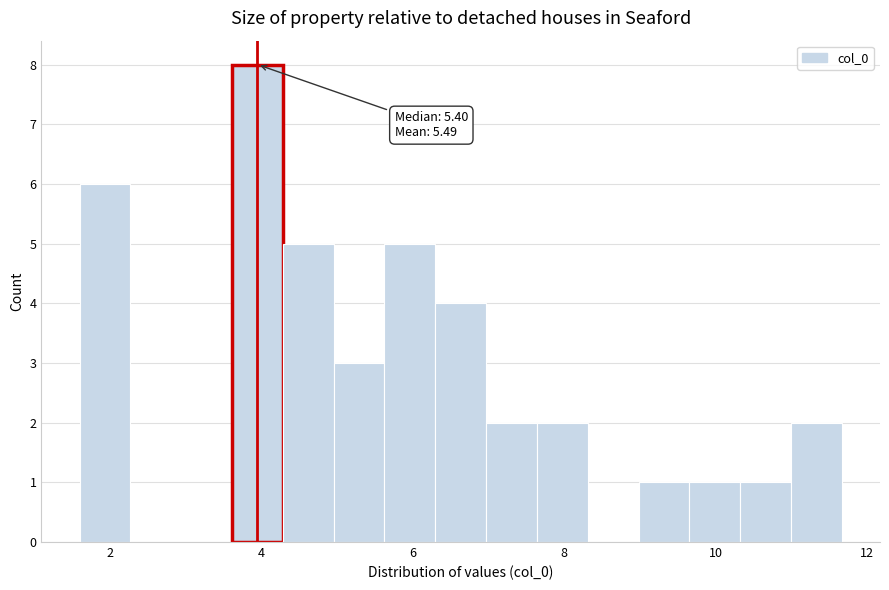

Around what value on the x-axis is the tallest bar? Give the approximate position of its centre, as read against the axis.

4.0